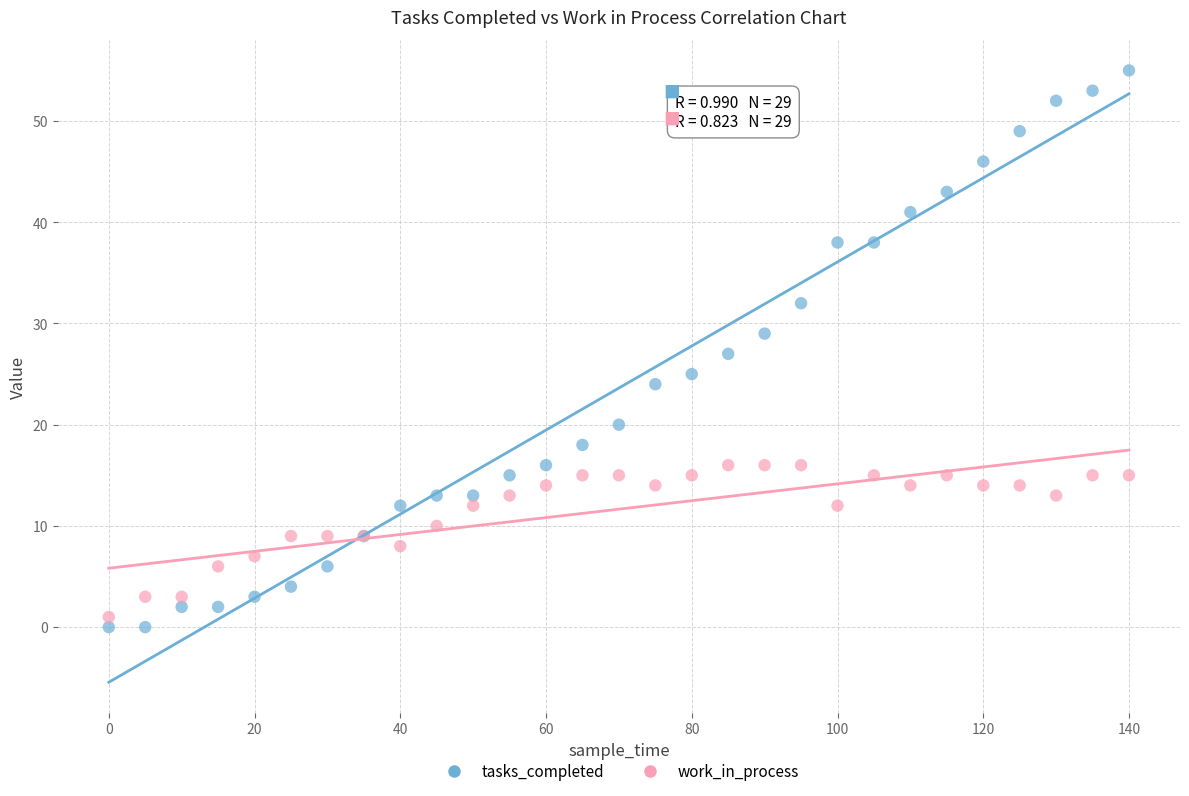

Which series contains the lowest Y value?

tasks_completed